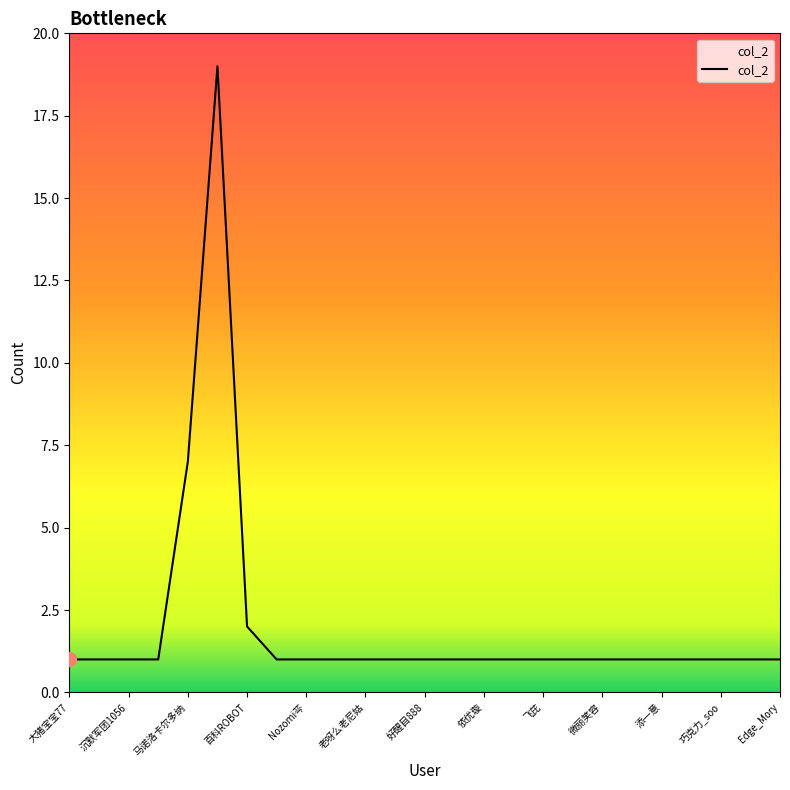

True or false: there are more than 0 points higher than both neighbors.

True